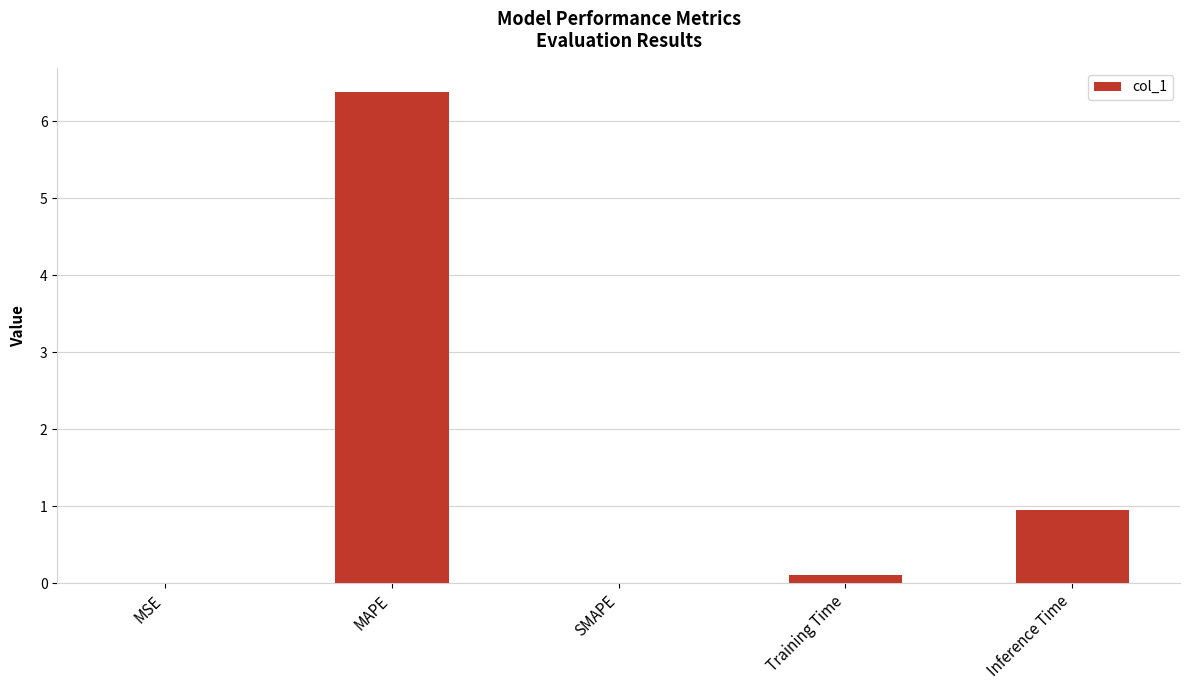

Is it true that the value at Training Time is 0.1?

True